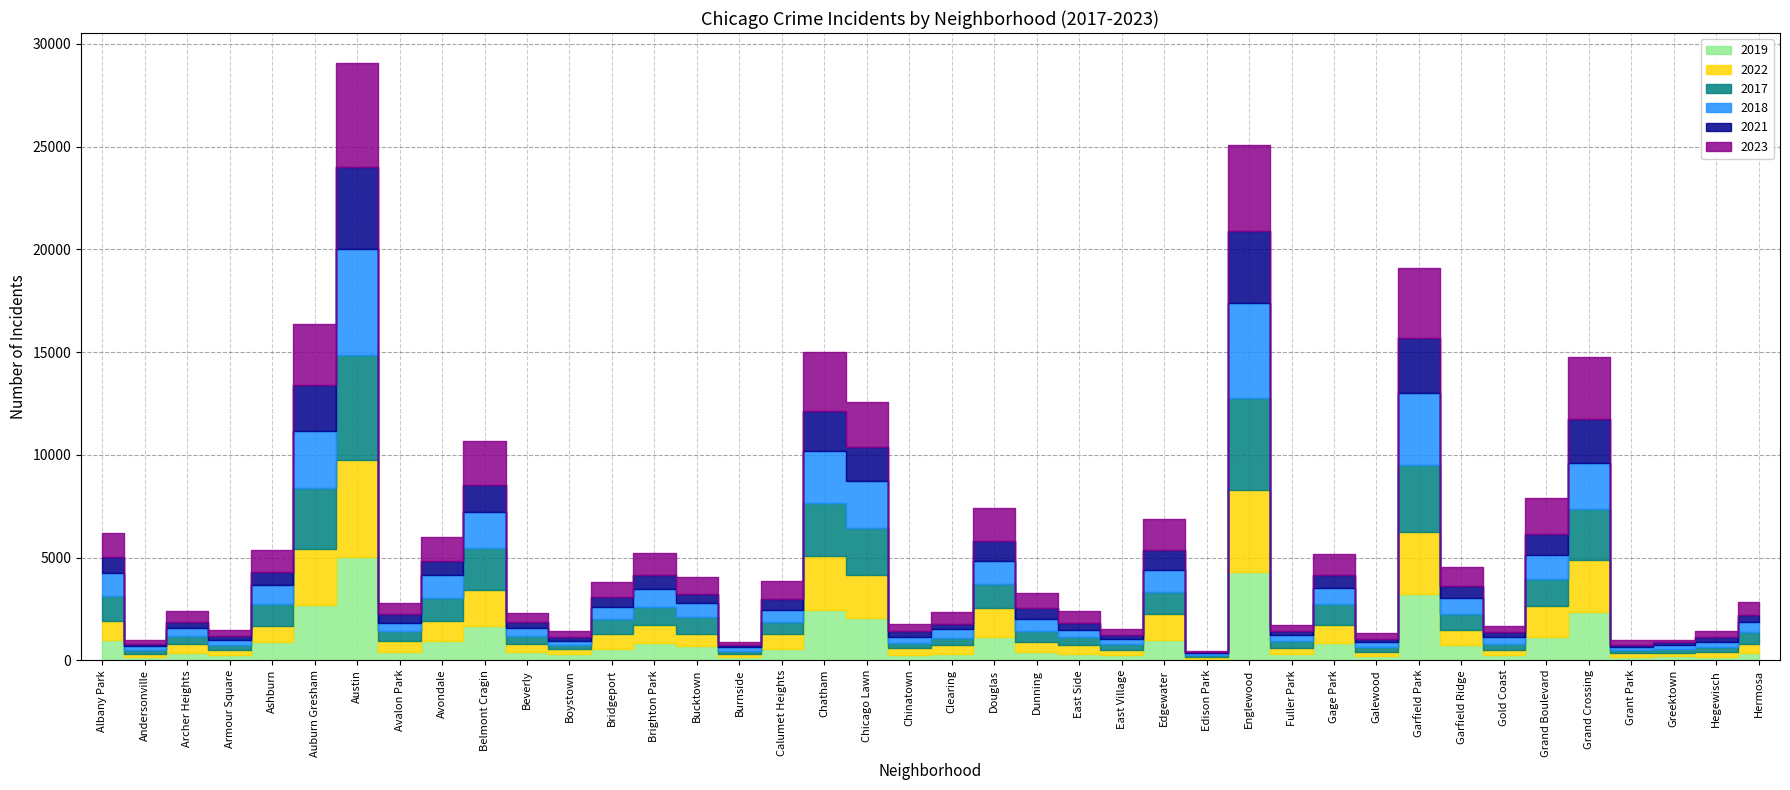

What is the sum of the 2022 values at Gage Park and Burnside?

1046